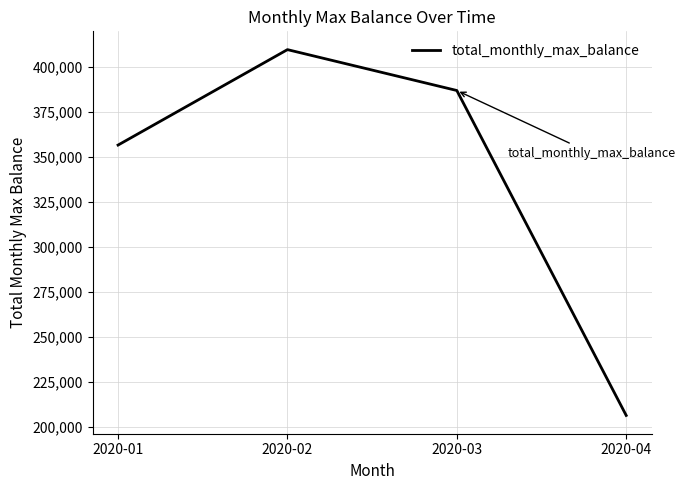

At which category does the chart reach its peak across all series?

2020-02